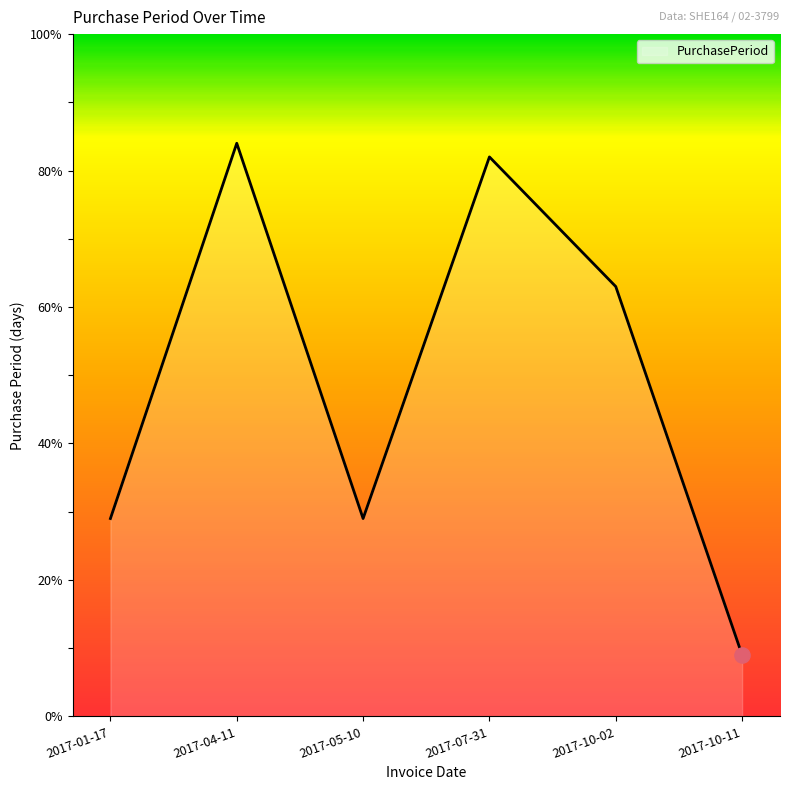

Between 2017-07-31 and 2017-10-11, which is larger?

2017-07-31